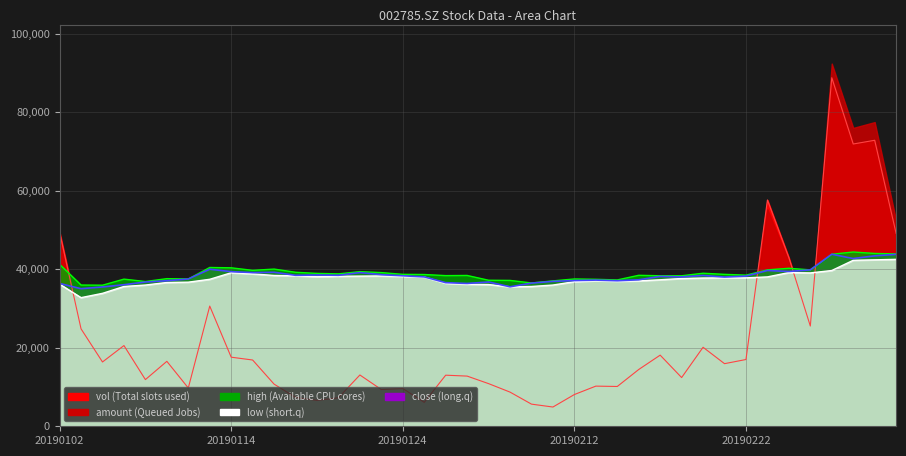

At how many categories does at least one series exceed 28519?

40